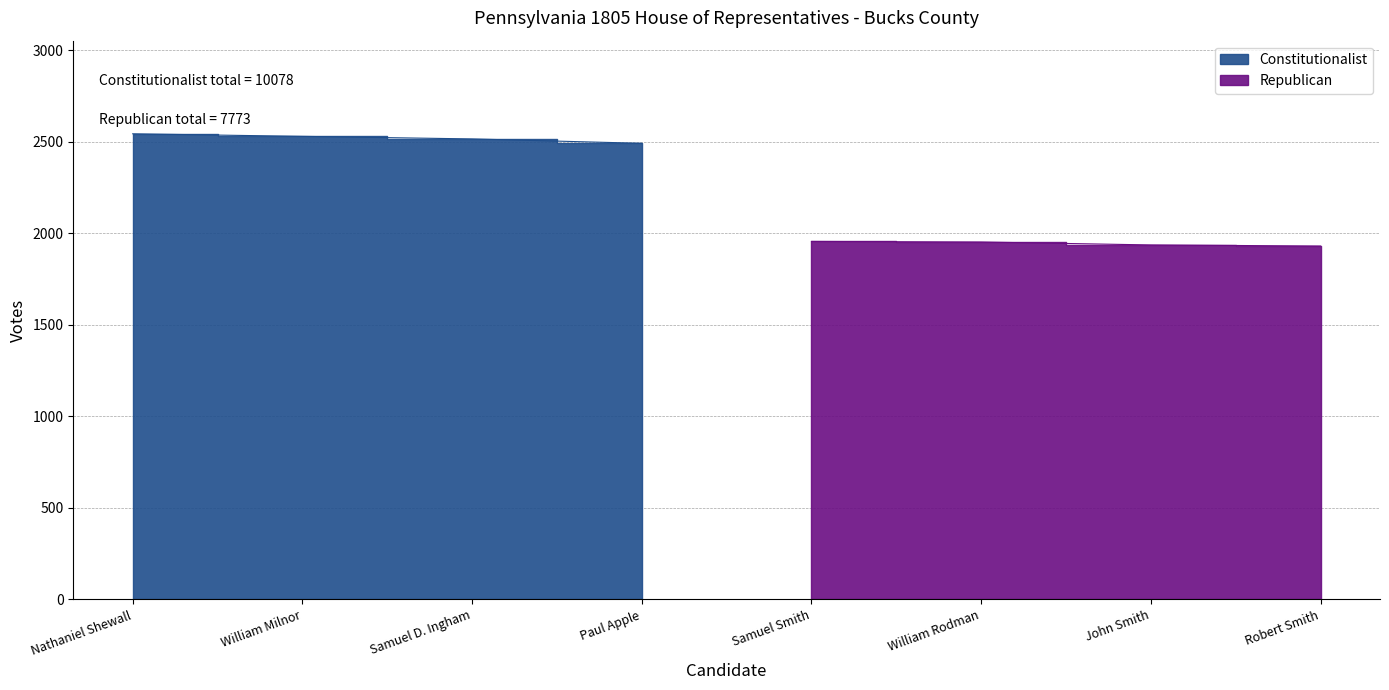

Reading left to right, extract all data points from this chart.

Constitutionalist: 2543	2529	2515	2491
Republican: 1955	1952	1936	1930